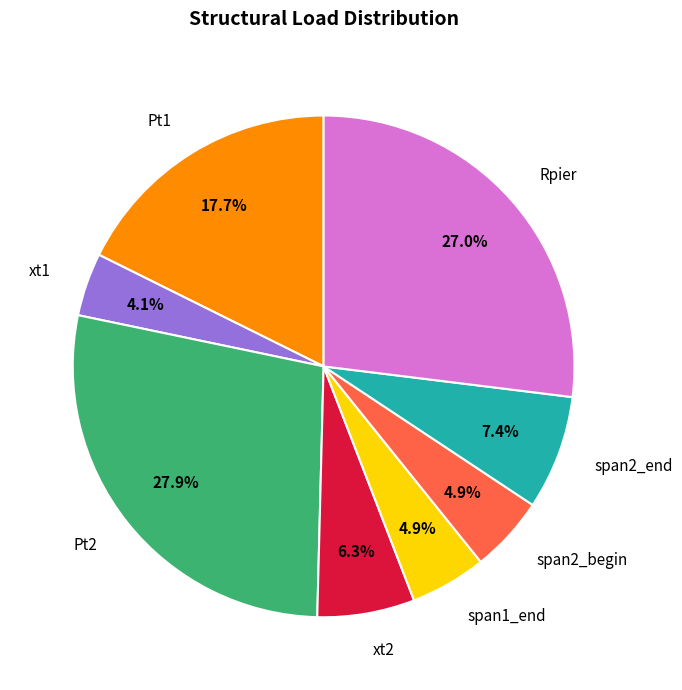

What is the ratio of the value at Rpier to the value at span1_end?

5.5